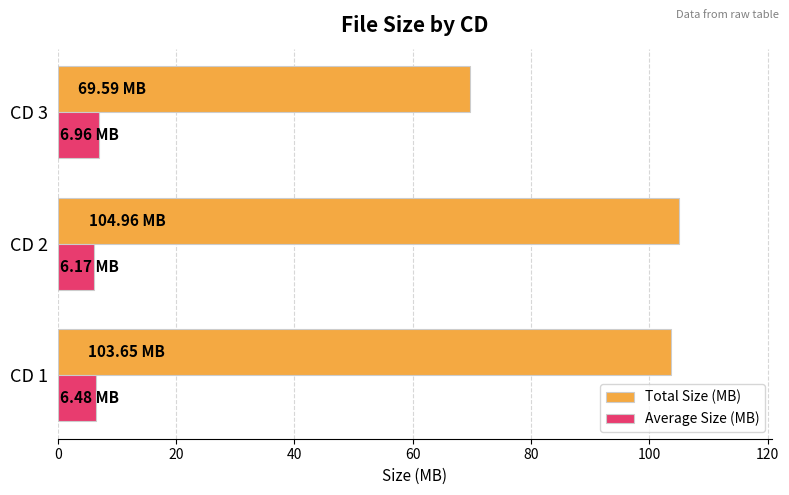

At how many categories does at least one series exceed 20?

3